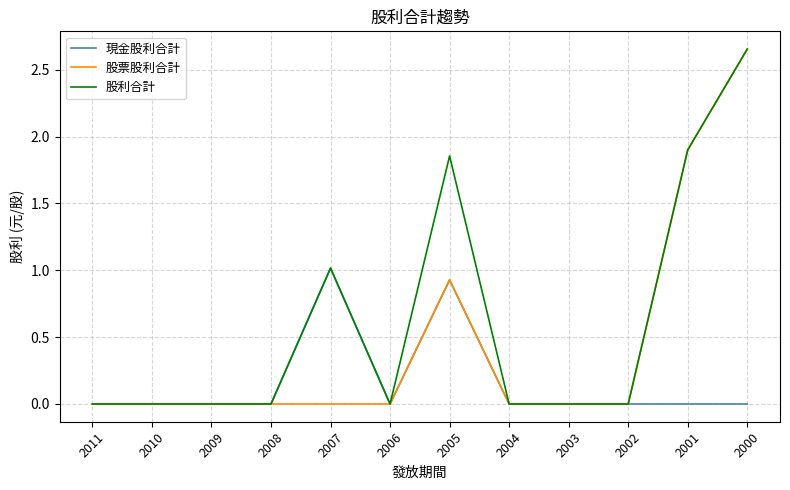

Which series has the largest total across all categories?

股利合計